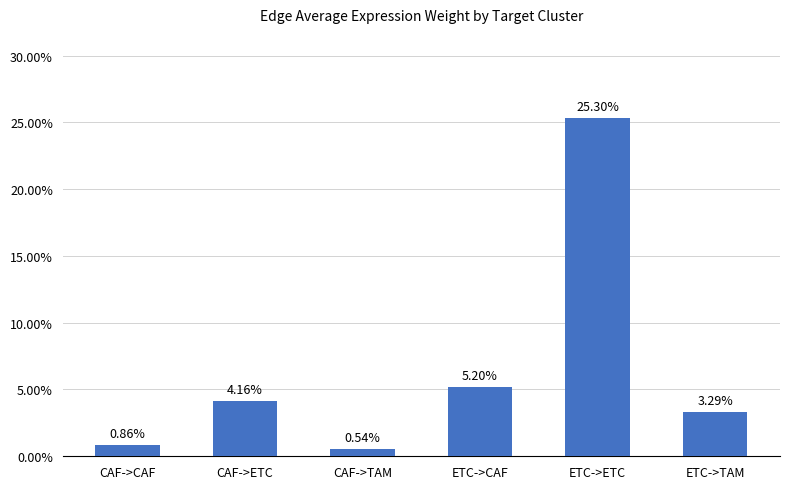

Reading right to left, what are all the values shown in this chart?

ETC->TAM=0.0	ETC->ETC=0.3	ETC->CAF=0.1	CAF->TAM=0.0	CAF->ETC=0.0	CAF->CAF=0.0